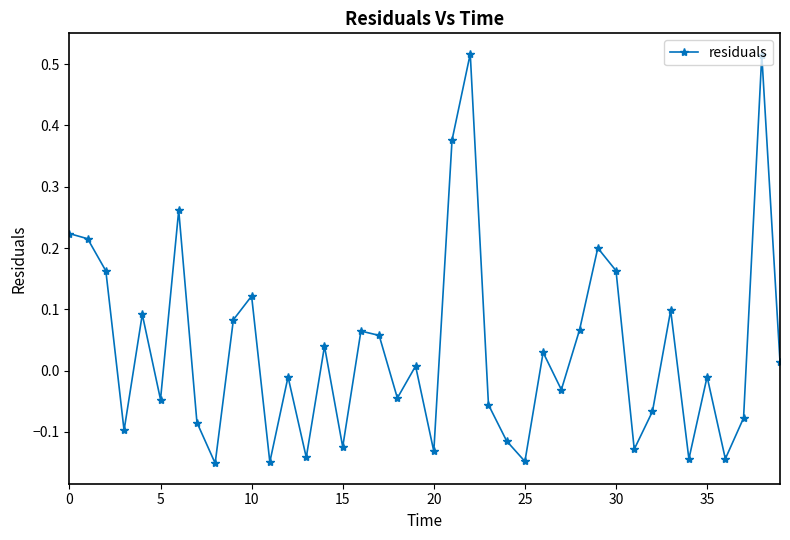

How many lines are shown in the chart?

1